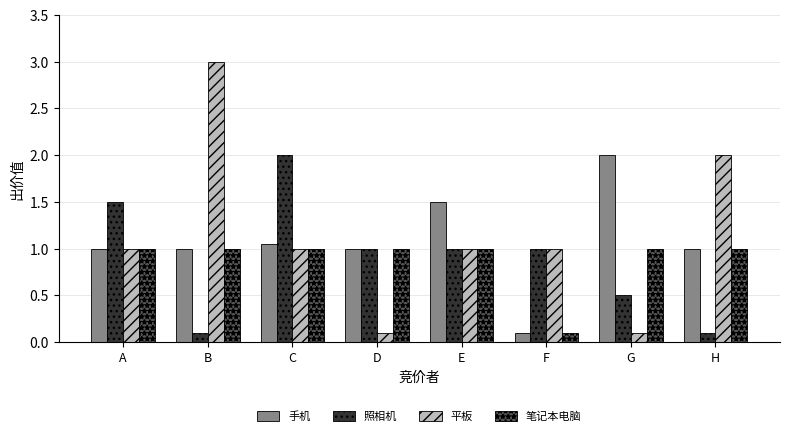

How many series are shown in this chart?

4